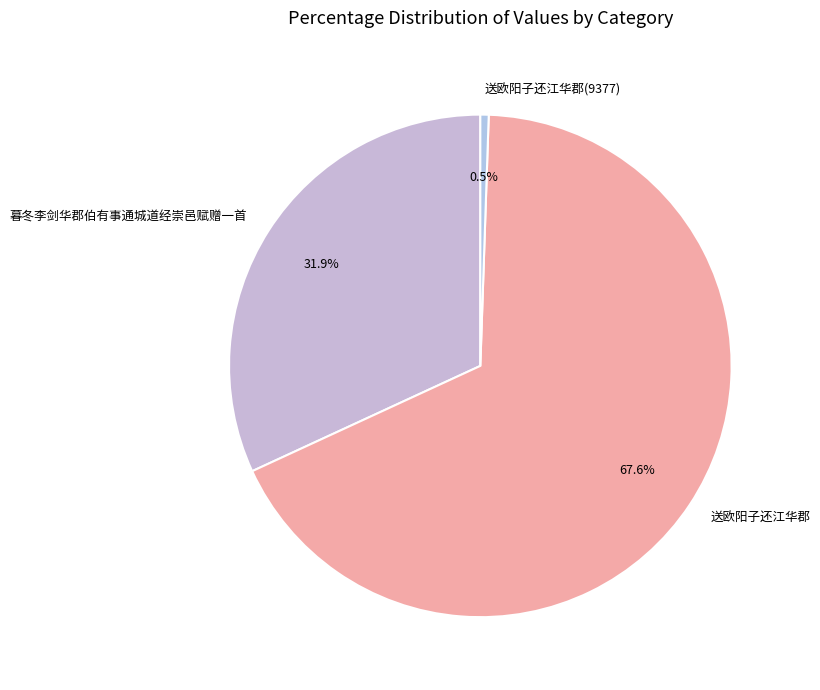

To the nearest percent, what percentage of the pie is 送欧阳子还江华郡?

68%